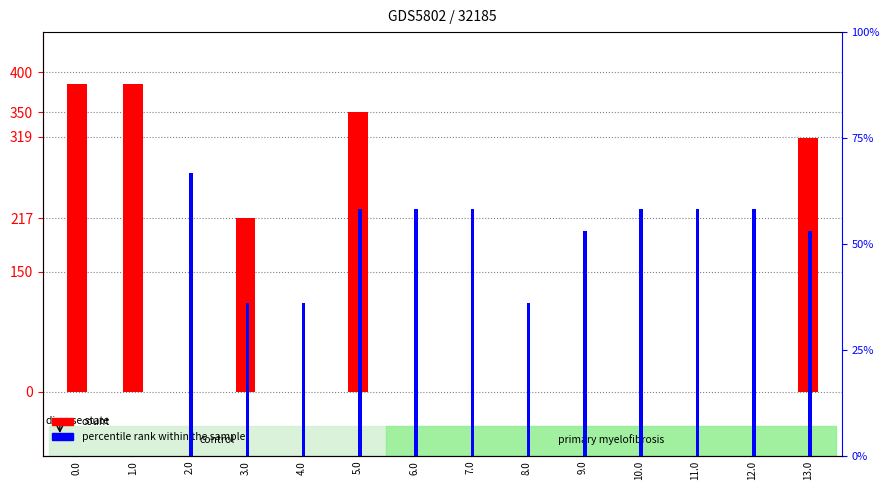

Rank the categories by count value from highest to lowest.

0.0, 1.0, 5.0, 13.0, 3.0, 2.0, 4.0, 6.0, 7.0, 8.0, 9.0, 10.0, 11.0, 12.0